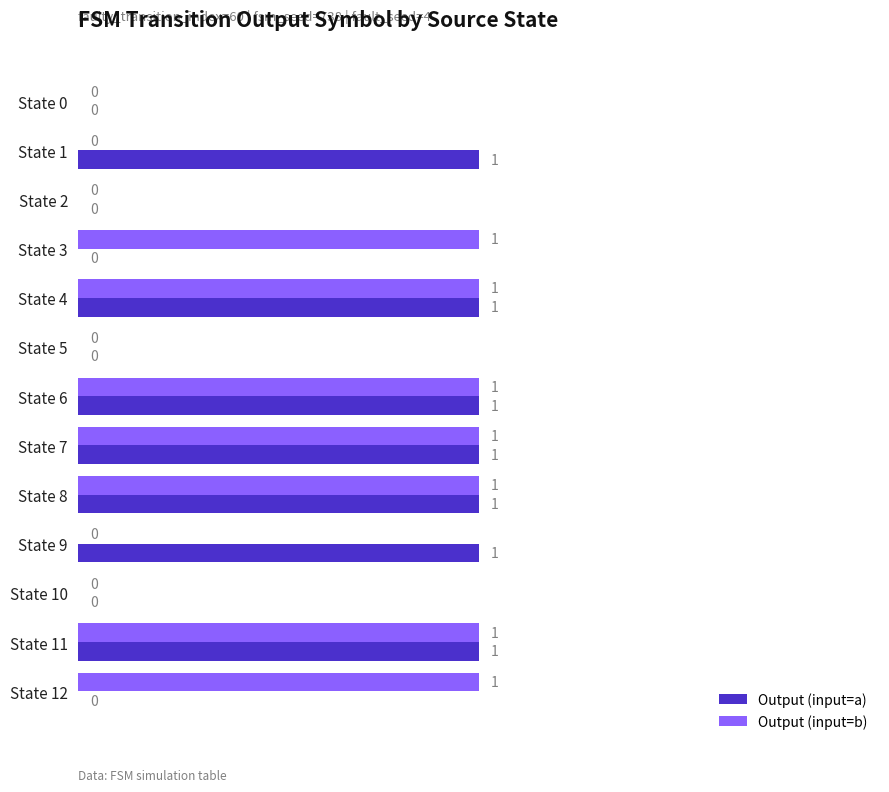

Is it true that Output (input=b) equals 0 at State 0?

True